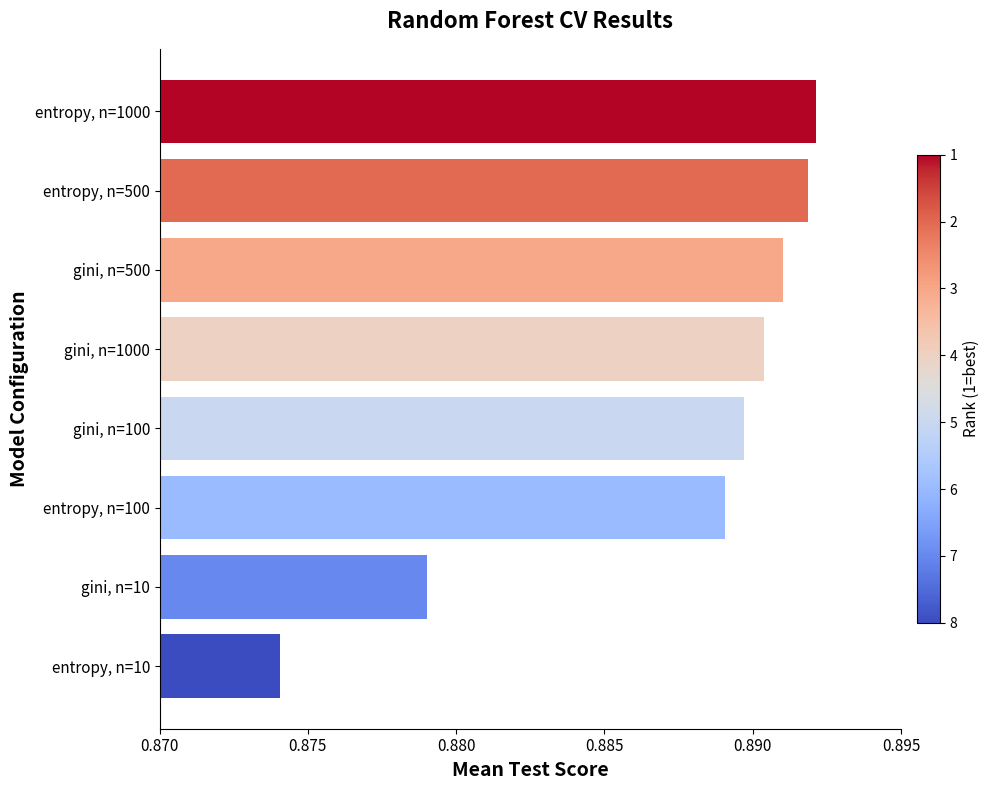

Are the bars horizontal?

Yes